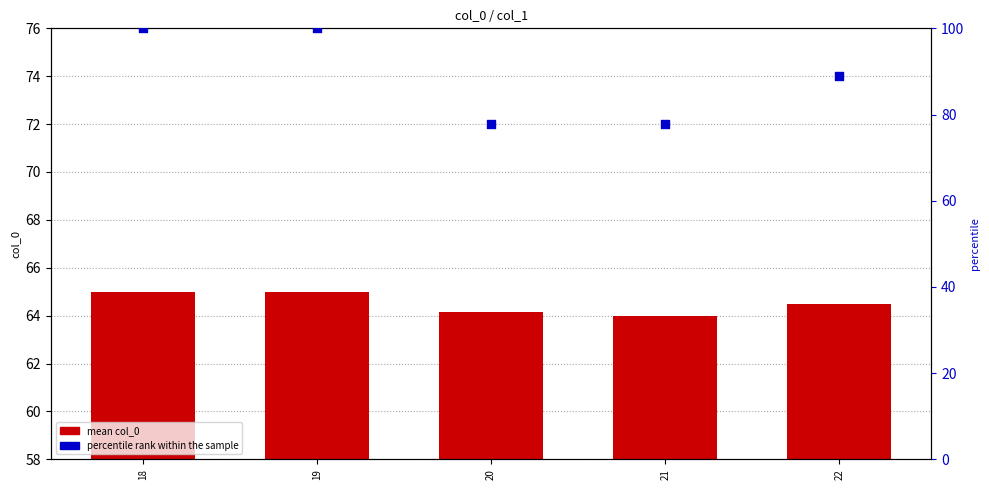

What is the total value across all series at 22?

153.4